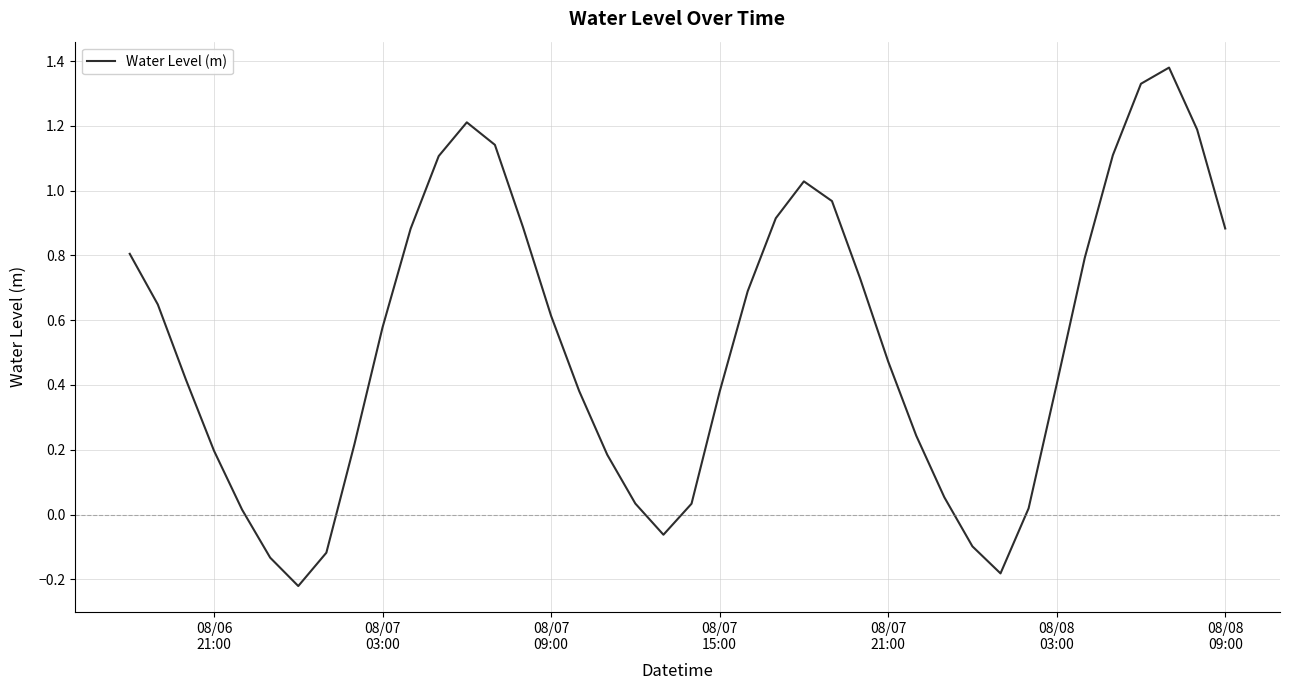

What is the difference between the maximum and minimum values?

1.6